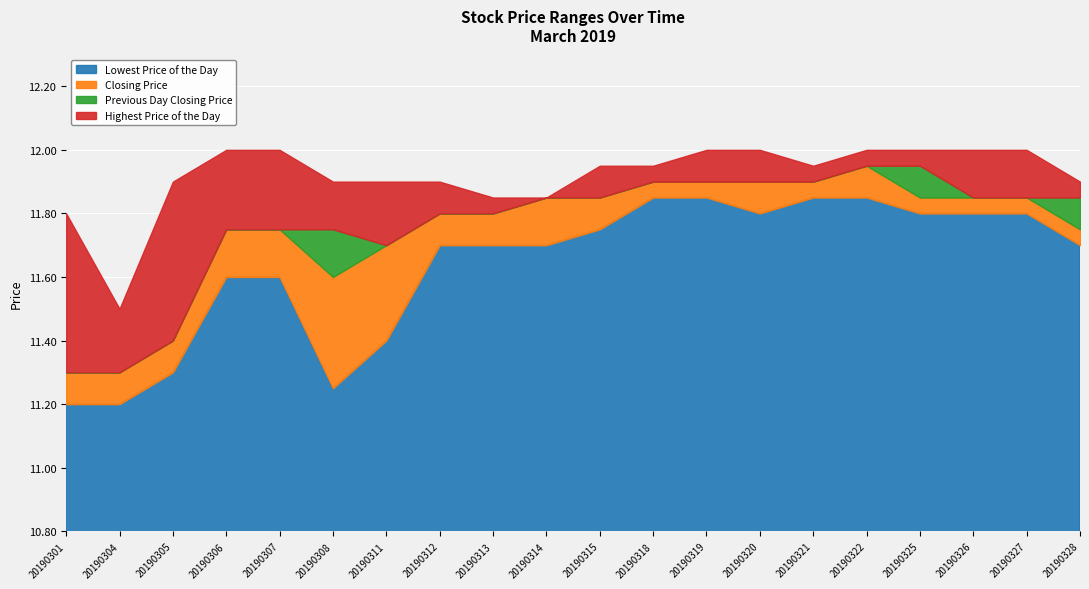

Is it true that Lowest Price of the Day equals 17.8 at 20190325?

False